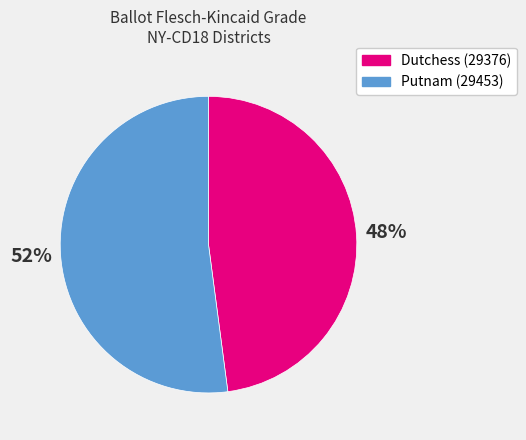

The Dutchess (29376) slice represents 48% of the pie. True or false?

True